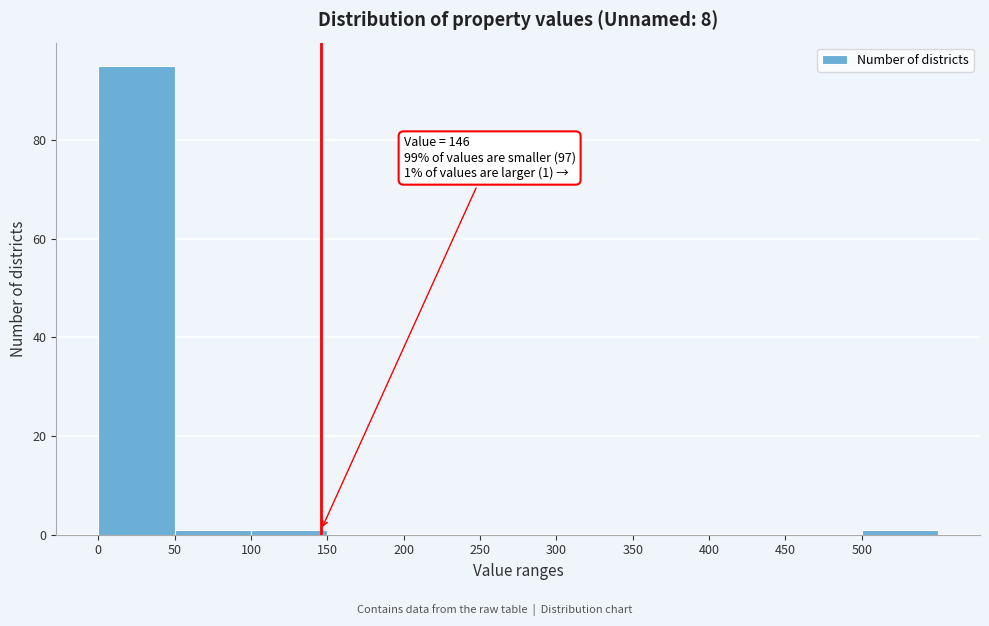

Over which range of the x-axis is the bar tallest?

0 to 50